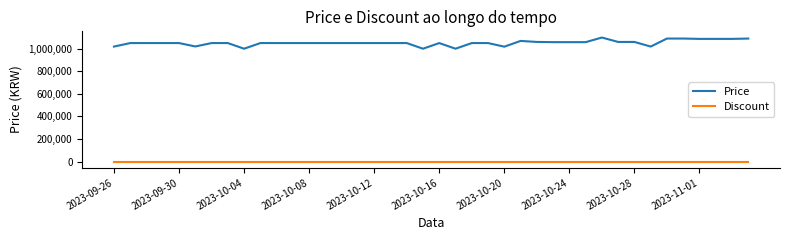

True or false: Price and Discount cross at least once.

False